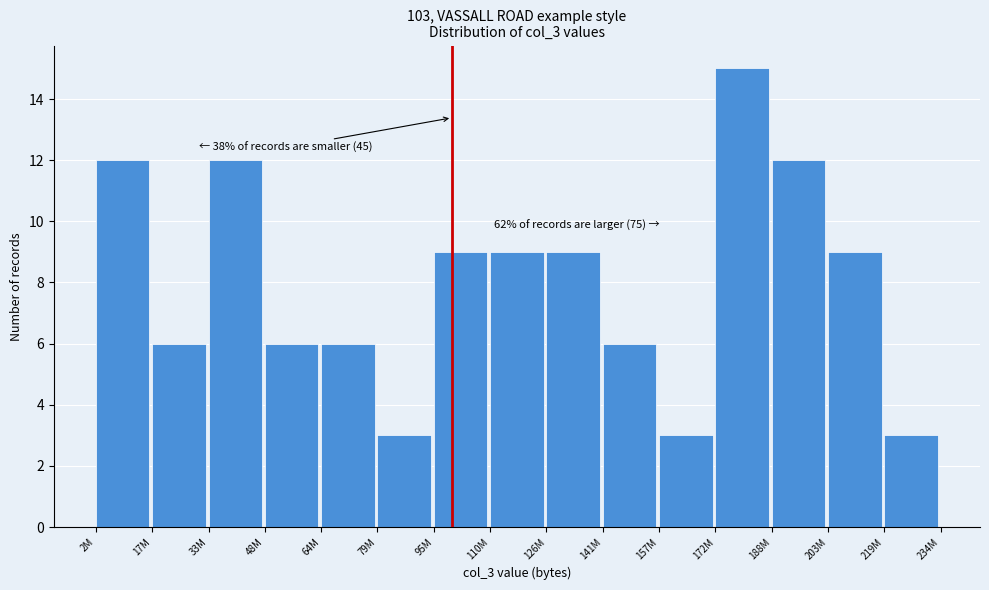

Reading left to right, extract all data points from this chart.

2M=12	17M=6	33M=12	48M=6	64M=6	79M=3	95M=9	110M=9	126M=9	141M=6	157M=3	172M=15	188M=12	203M=9	219M=3